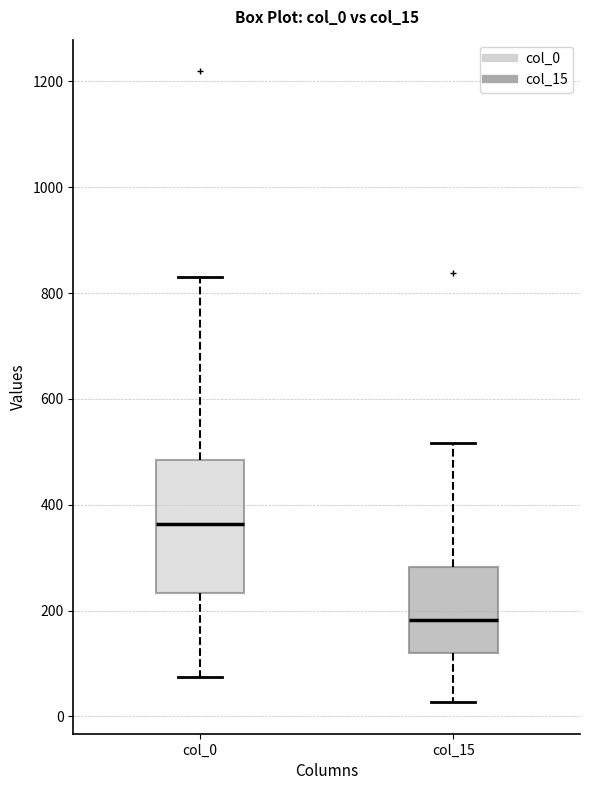

Where is the upper edge of the box for col_0 on the y-axis? The values are not printed on the chart, so give them approximately, as read against the axis.

480